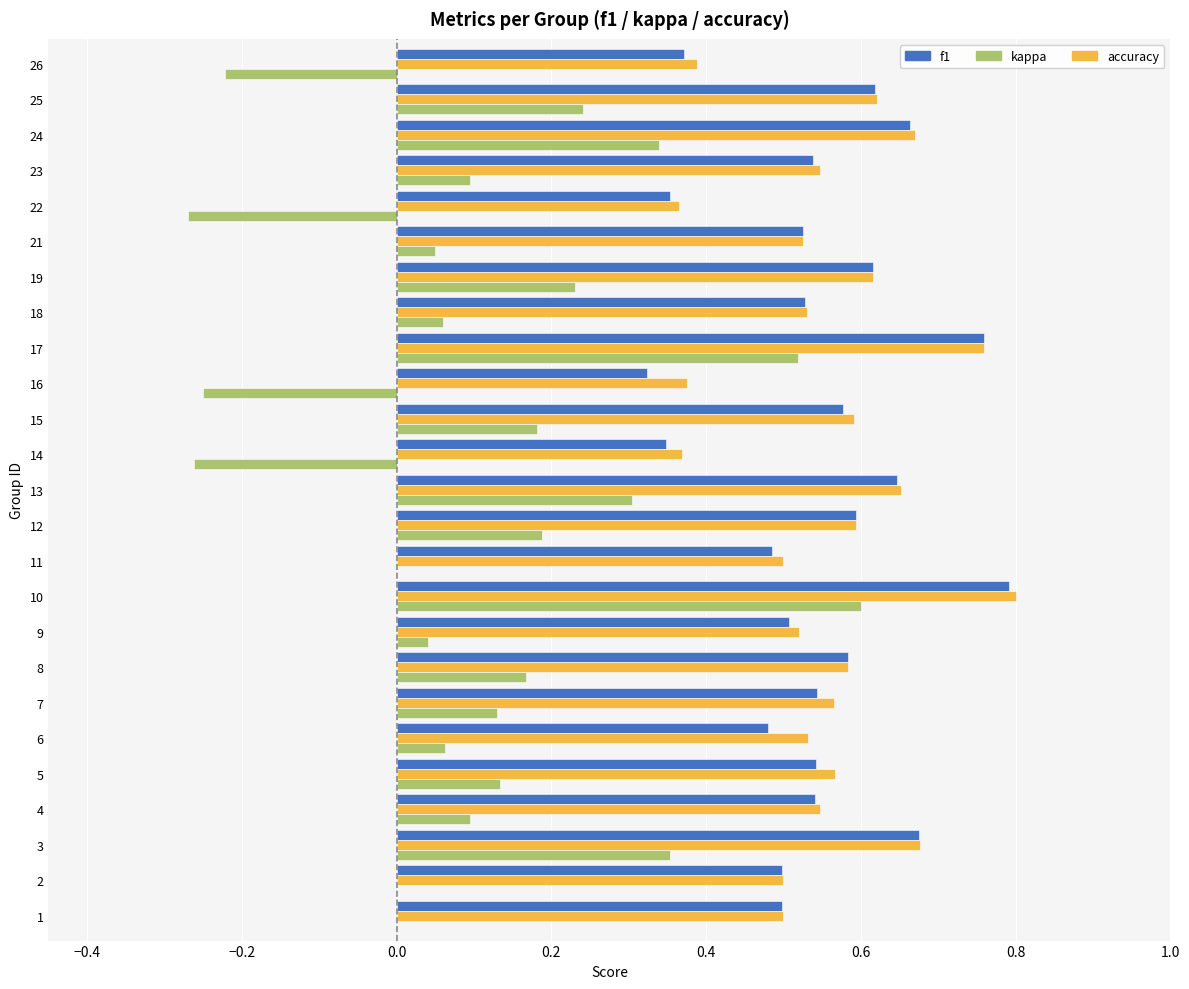

Which category has the highest value in the accuracy series?

10